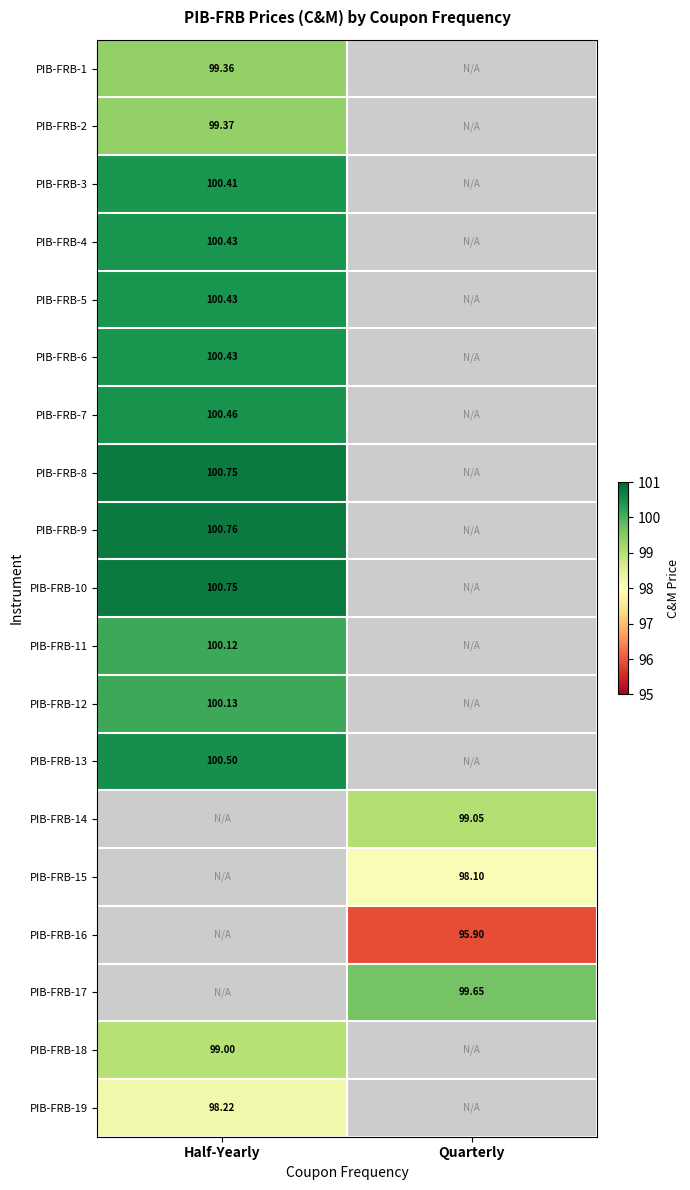

At which label is PIB-FRB-12 closest to 100?

Half-Yearly